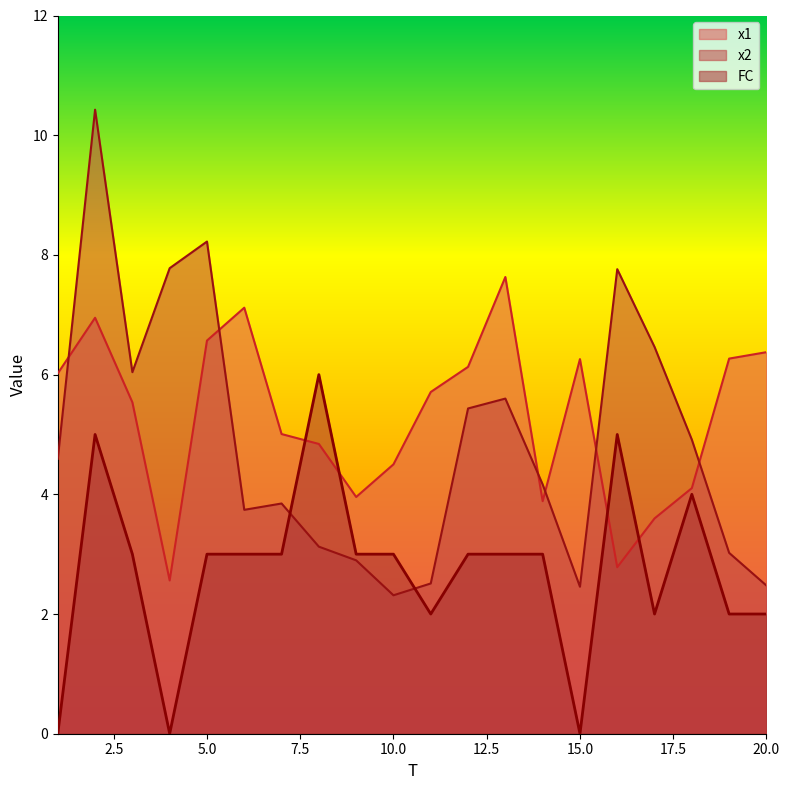

Reading left to right, transcribe all the data shown in this chart.

x1: 1=6.0	2=6.9	3=5.5	4=2.6	5=6.6	6=7.1	7=5.0	8=4.8	9=4.0	10=4.5	11=5.7	12=6.1	13=7.6	14=3.9	15=6.3	16=2.8	17=3.6	18=4.1	19=6.3	20=6.4
x2: 1=4.6	2=10.4	3=6.0	4=7.8	5=8.2	6=3.7	7=3.8	8=3.1	9=2.9	10=2.3	11=2.5	12=5.4	13=5.6	14=4.2	15=2.5	16=7.8	17=6.5	18=4.9	19=3.0	20=2.5
FC: 1=0.0	2=5.0	3=3.0	4=0.0	5=3.0	6=3.0	7=3.0	8=6.0	9=3.0	10=3.0	11=2.0	12=3.0	13=3.0	14=3.0	15=0.0	16=5.0	17=2.0	18=4.0	19=2.0	20=2.0